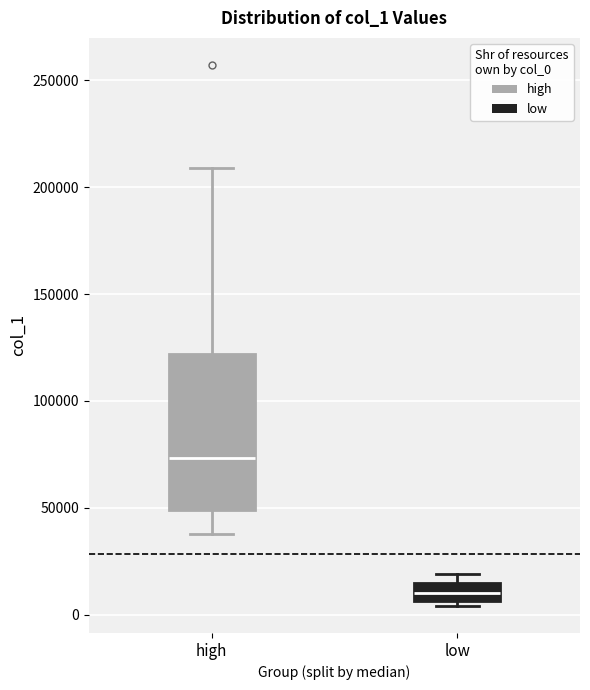

Which box is the tallest, from its lower edge to its upper edge?

high